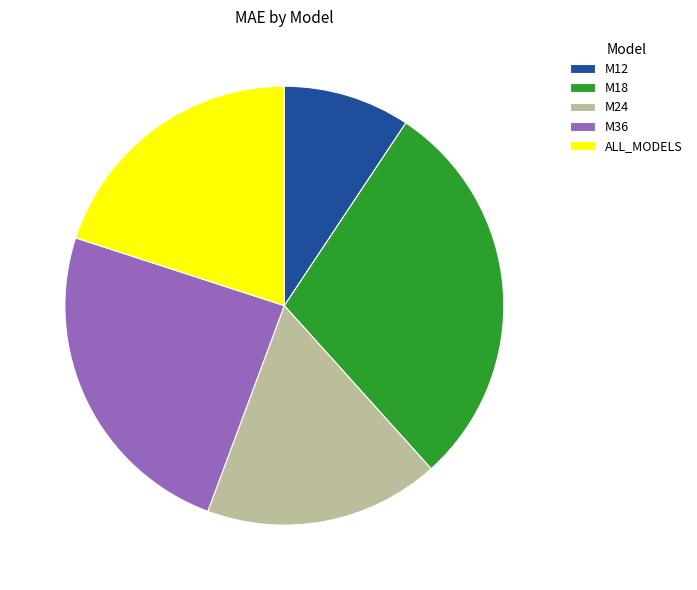

Does M18 account for over 50% of the chart?

No